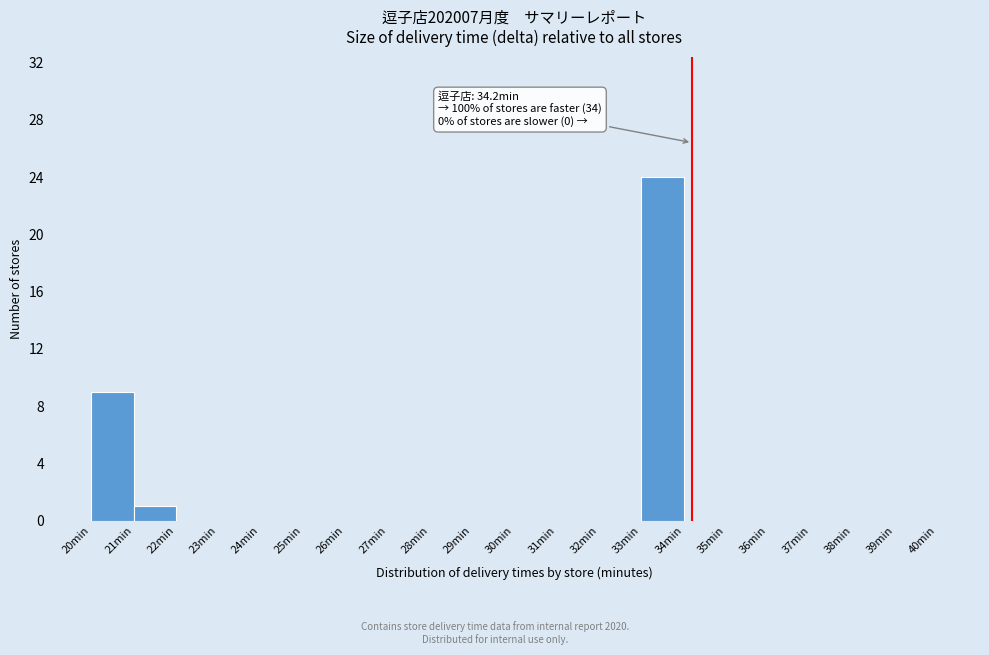

Which range on the x-axis has the tallest bar?

33 to 34